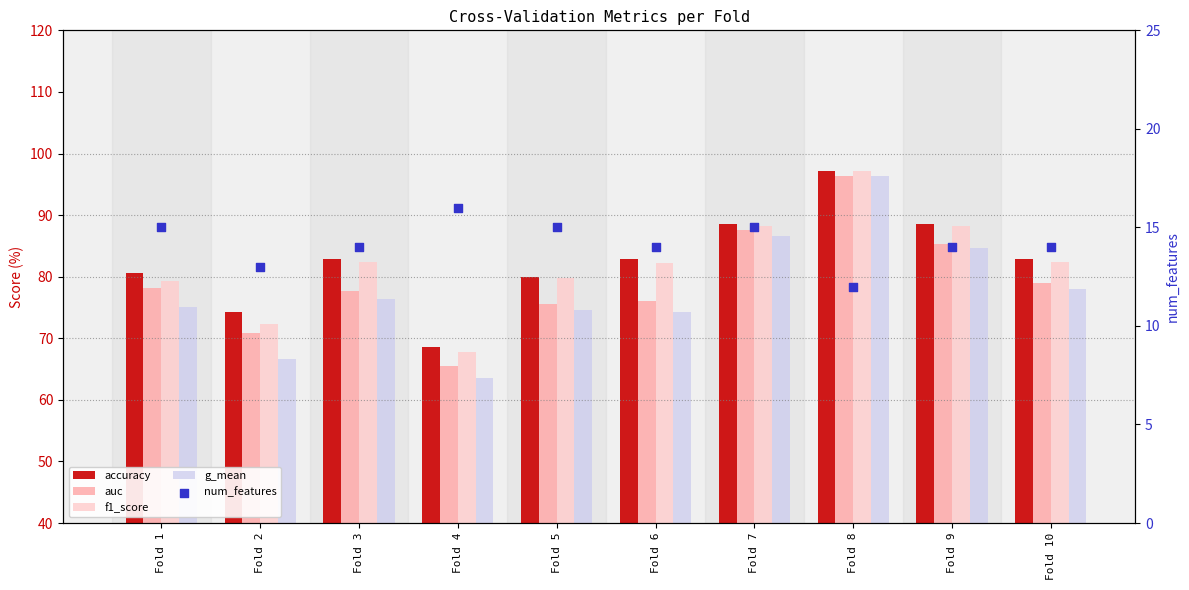

Is the value of auc at Fold 6 greater than the value of accuracy at Fold 3?

No